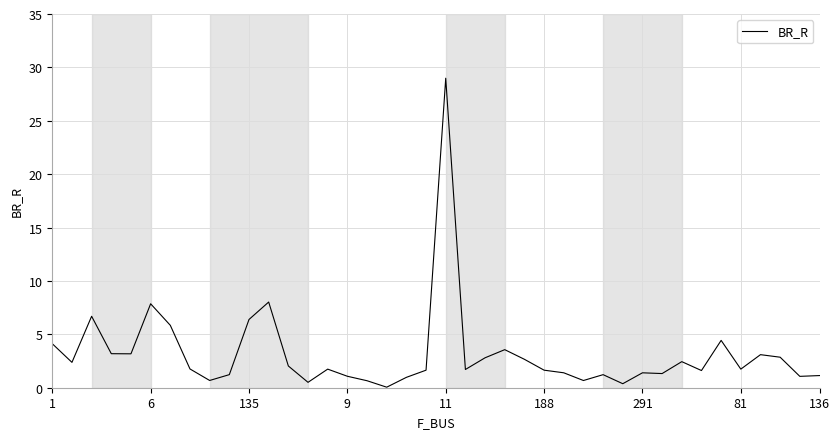

Does the chart have visible grid lines?

Yes